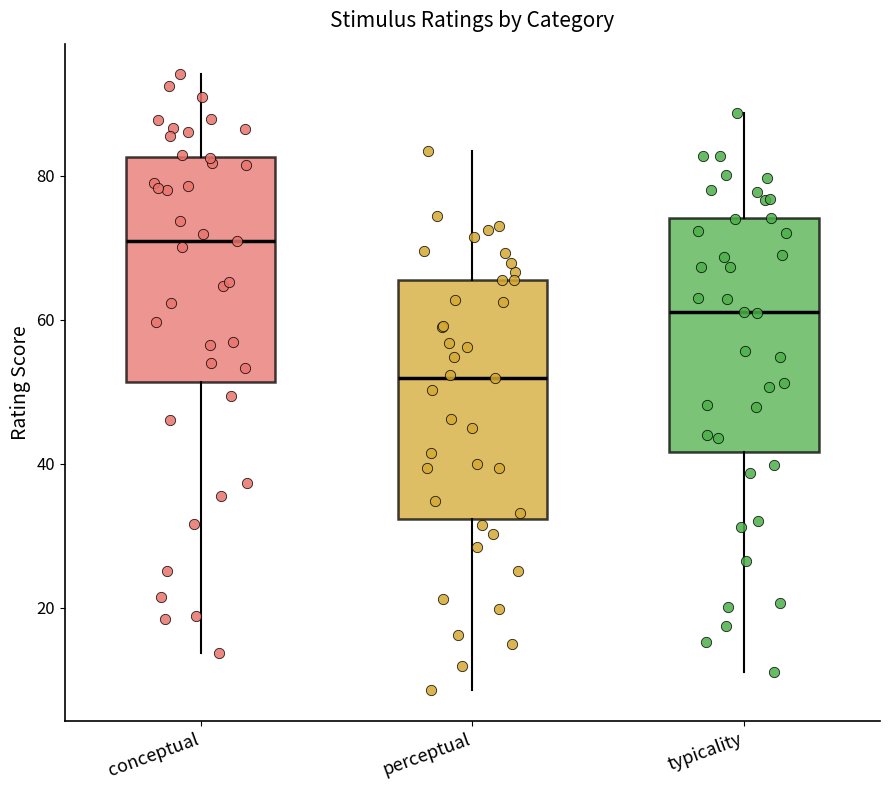

Reading left to right, read every box against the y-axis: the position of its median line, the range the box covers, and the ends of its whiskers. The values are not printed on the chart, so give them approximately, as read against the axis.

conceptual: median 70, box 52 to 82, whiskers 14 to 94
perceptual: median 52, box 32 to 66, whiskers 8 to 84
typicality: median 62, box 42 to 74, whiskers 12 to 88